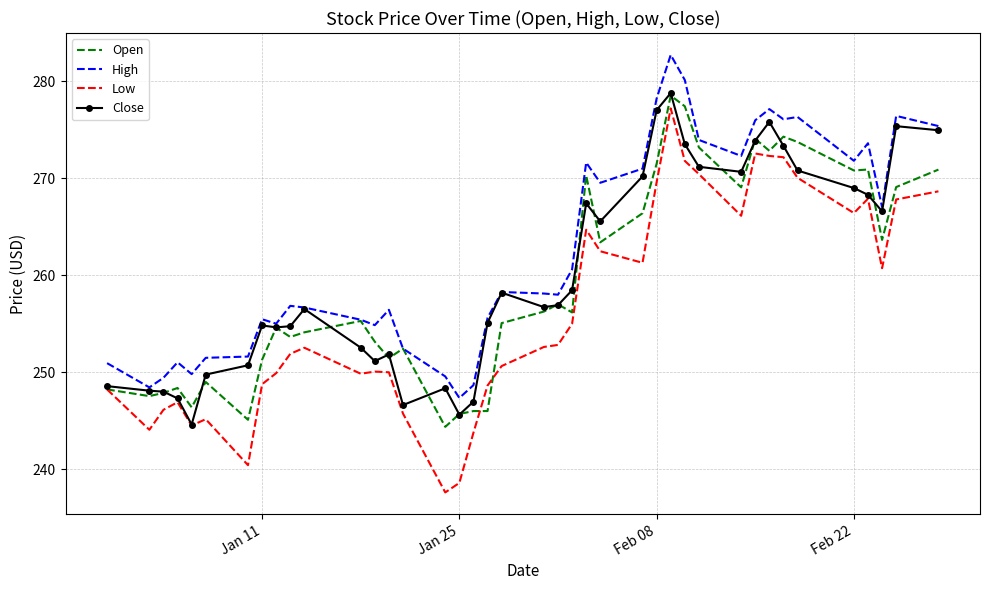

True or false: High and Low cross at least once.

False